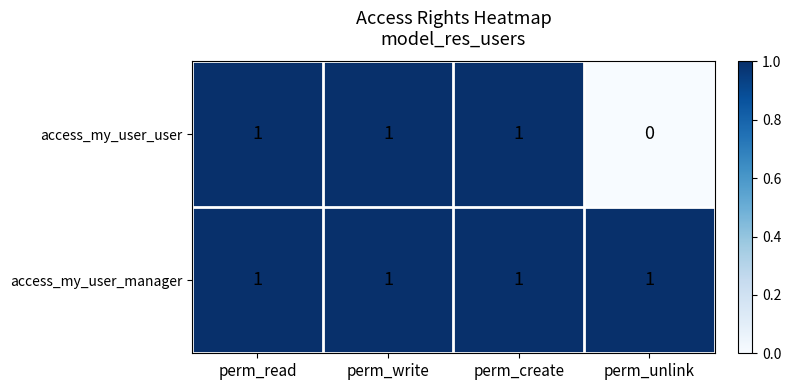

How many categories are shown in the chart?

4